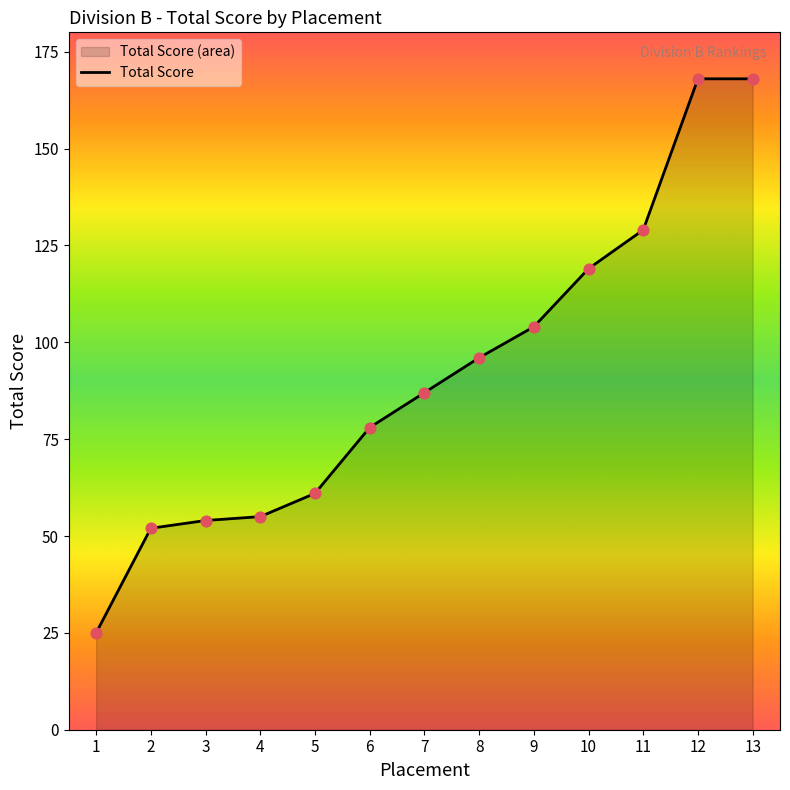

Between 3 and 1, which is larger?

3